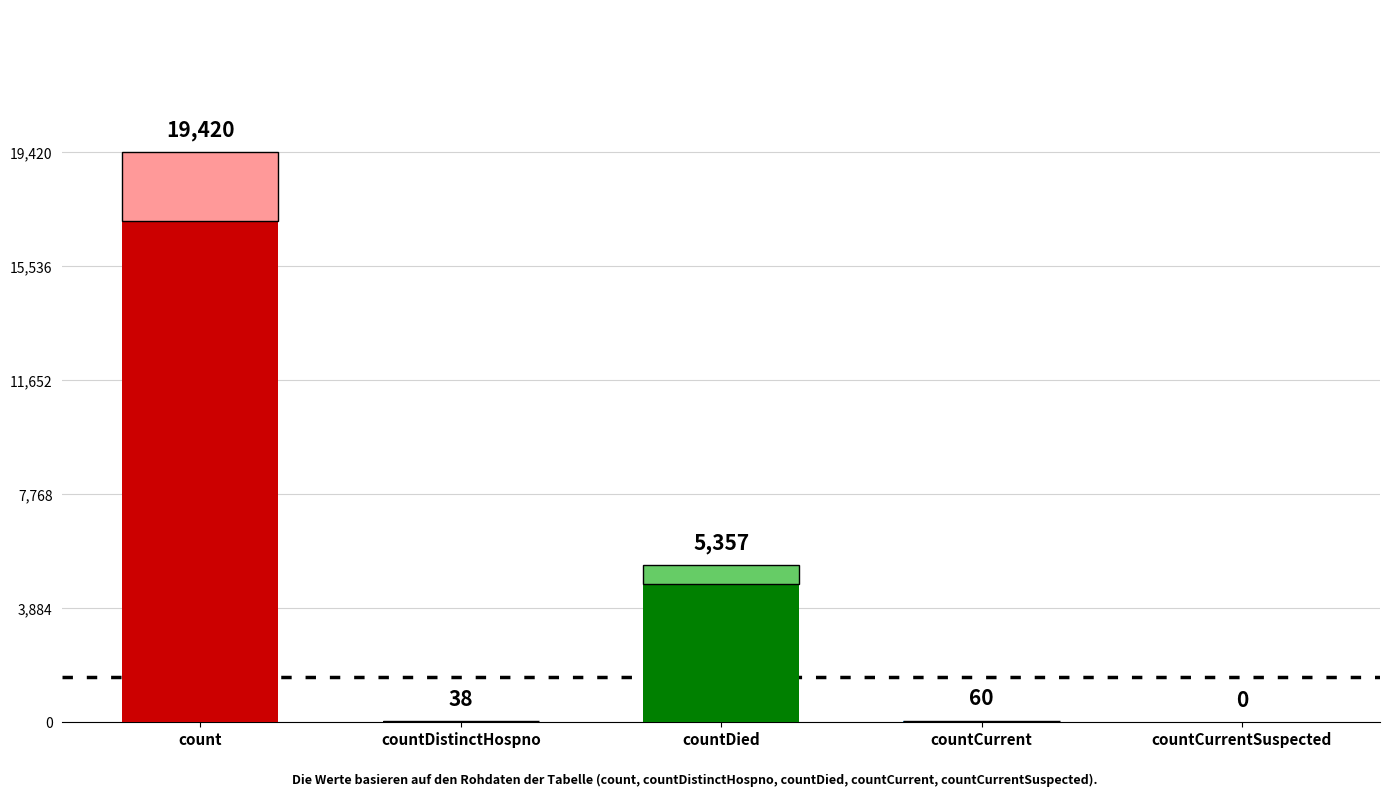

Reading left to right, list all the values displayed in this chart.

19420	38	5357	60	0